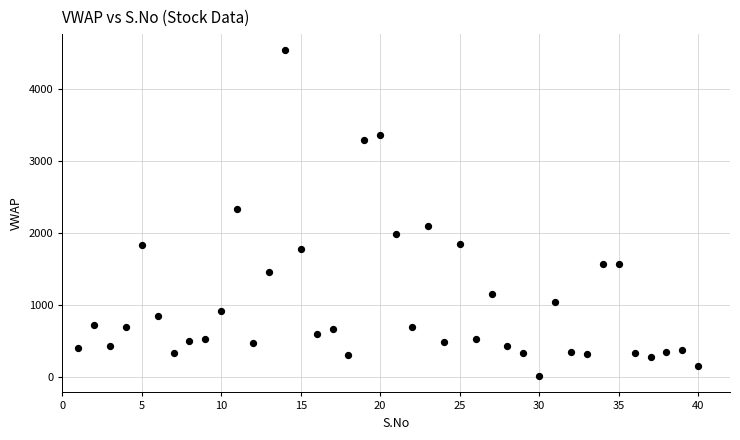

What is the range of Y values (max minus min)?

4523.1